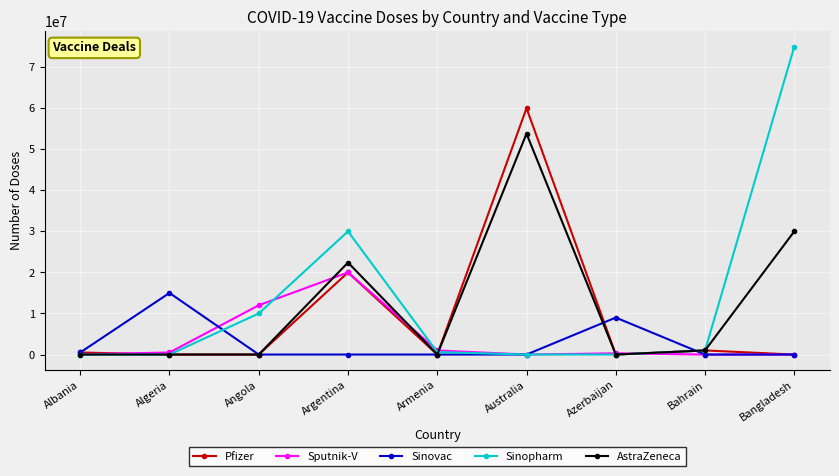

Where is Pfizer nearest to the value 30000000?

Argentina